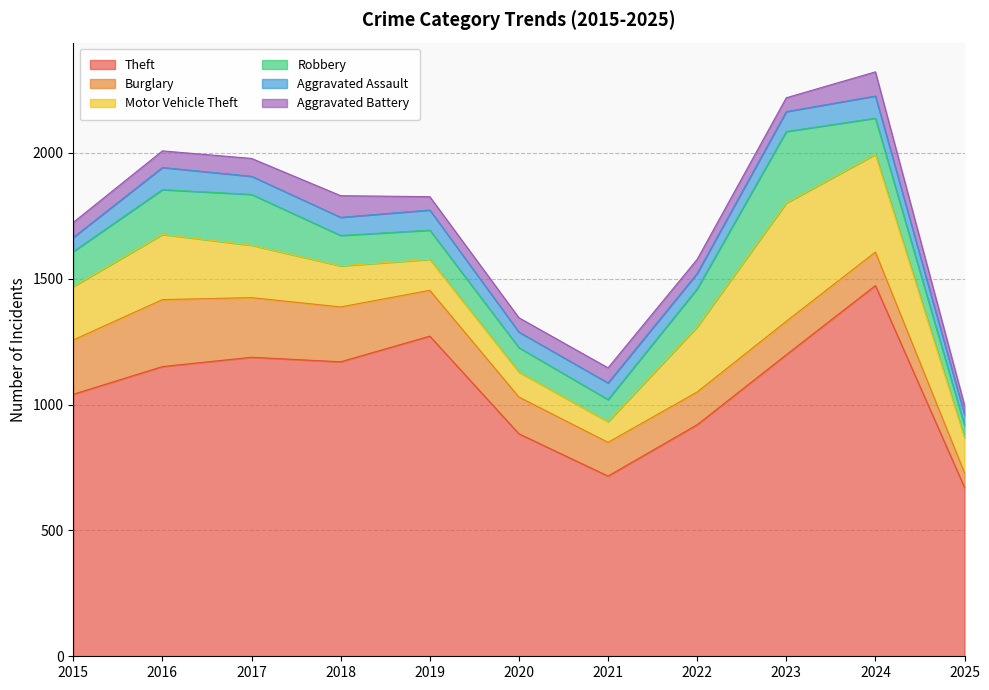

Reading right to left, transcribe all the data shown in this chart.

Theft: 2025=671	2024=1473	2023=1198	2022=920	2021=716	2020=884	2019=1272	2018=1170	2017=1188	2016=1151	2015=1041
Burglary: 2025=58	2024=133	2023=133	2022=130	2021=134	2020=146	2019=182	2018=218	2017=237	2016=266	2015=216
Motor Vehicle Theft: 2025=139	2024=388	2023=470	2022=259	2021=82	2020=99	2019=123	2018=163	2017=208	2016=259	2015=212
Robbery: 2025=49	2024=144	2023=284	2022=151	2021=88	2020=97	2019=116	2018=121	2017=202	2016=178	2015=139
Aggravated Assault: 2025=43	2024=88	2023=79	2022=61	2021=66	2020=62	2019=80	2018=72	2017=72	2016=88	2015=56
Aggravated Battery: 2025=37	2024=96	2023=55	2022=56	2021=60	2020=57	2019=53	2018=86	2017=71	2016=66	2015=60